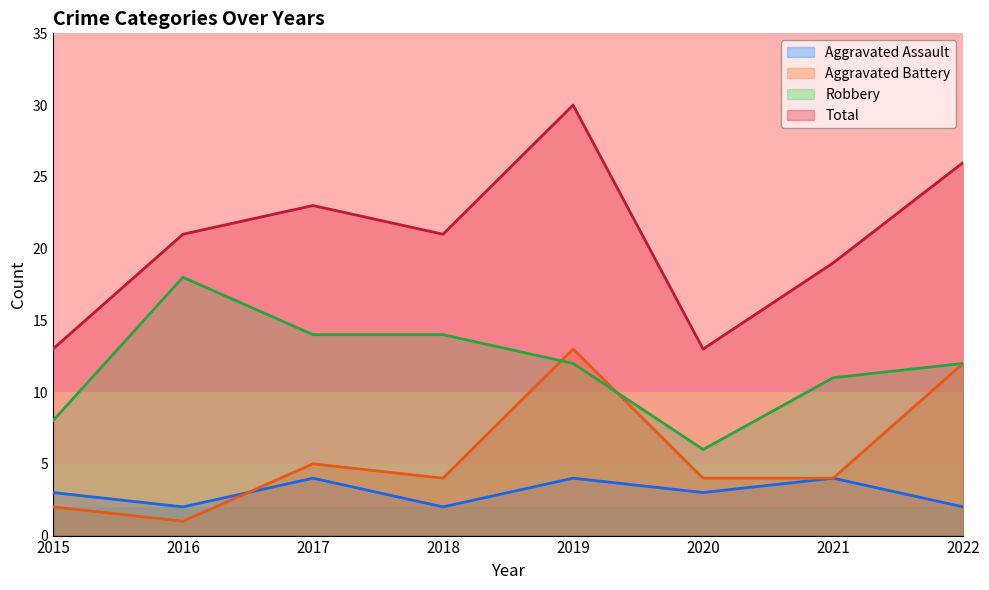

The Aggravated Battery series shows 13 at 2019. True or false?

True